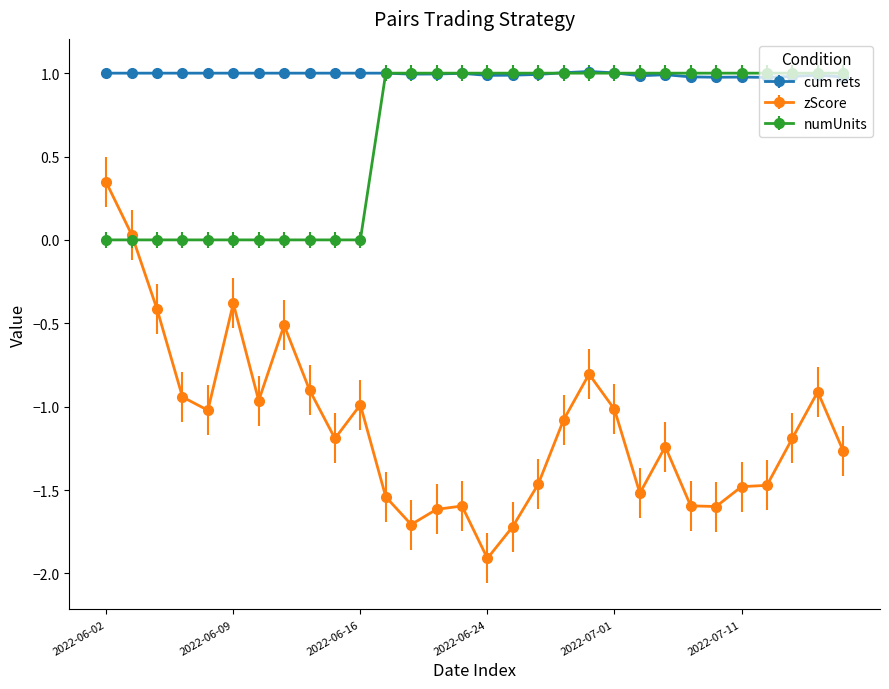

How many intersections are there between numUnits and zScore?

1